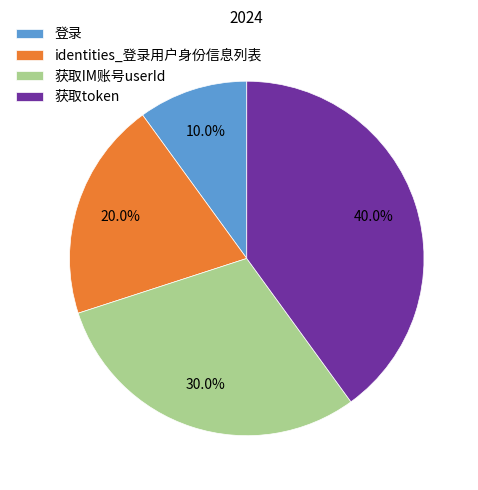

Approximately how many times larger is the value at identities_登录用户身份信息列表 compared to 登录?

2.0